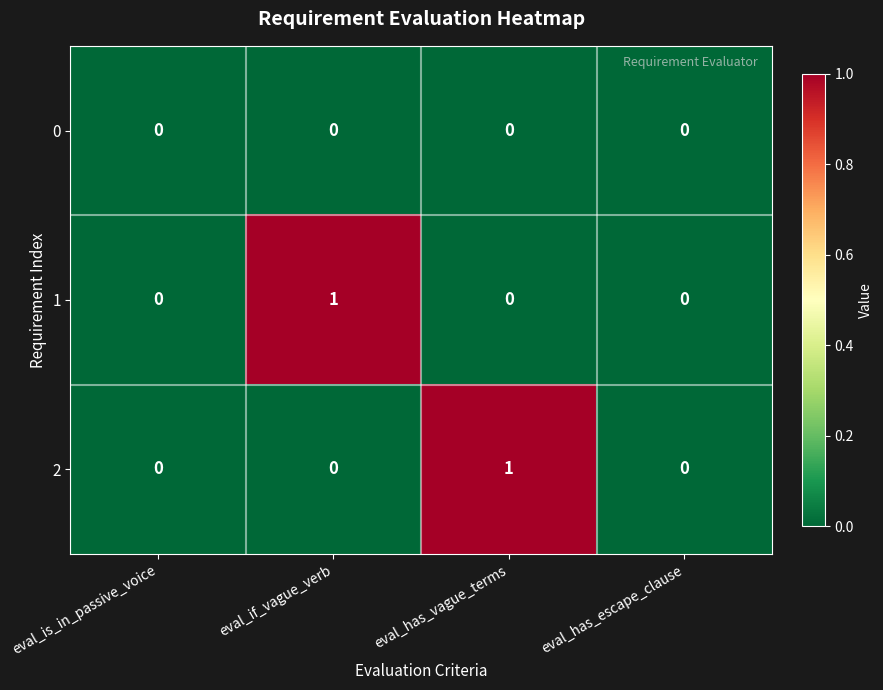

Reading left to right, what are all the values shown in this chart?

0: 0	0	0	0
1: 0	1	0	0
2: 0	0	1	0